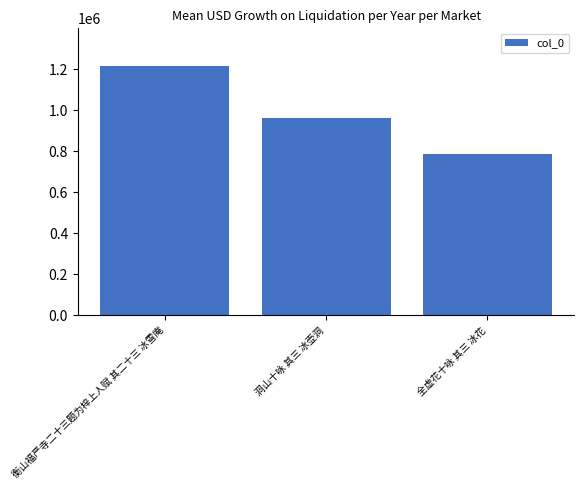

What is the label of the 1st bar from the right?

全虚花十咏 其三 冰花